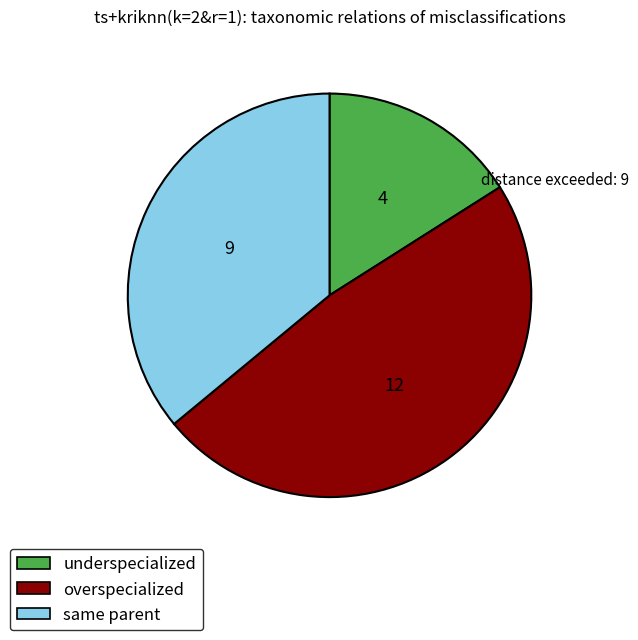

What is the largest slice in the pie chart?

overspecialized